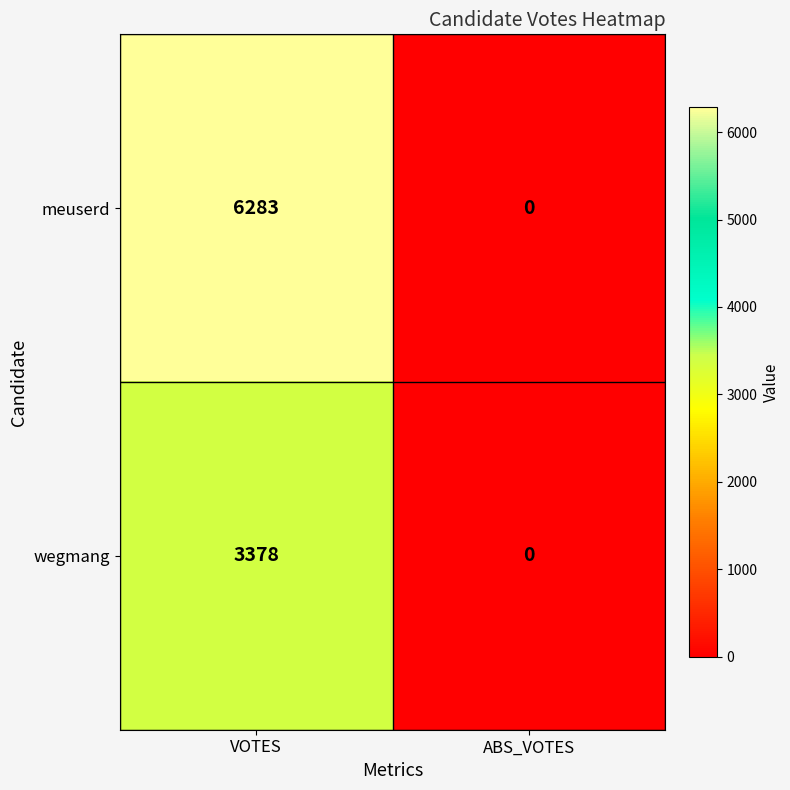

Where is meuserd nearest to the value 3141?

ABS_VOTES